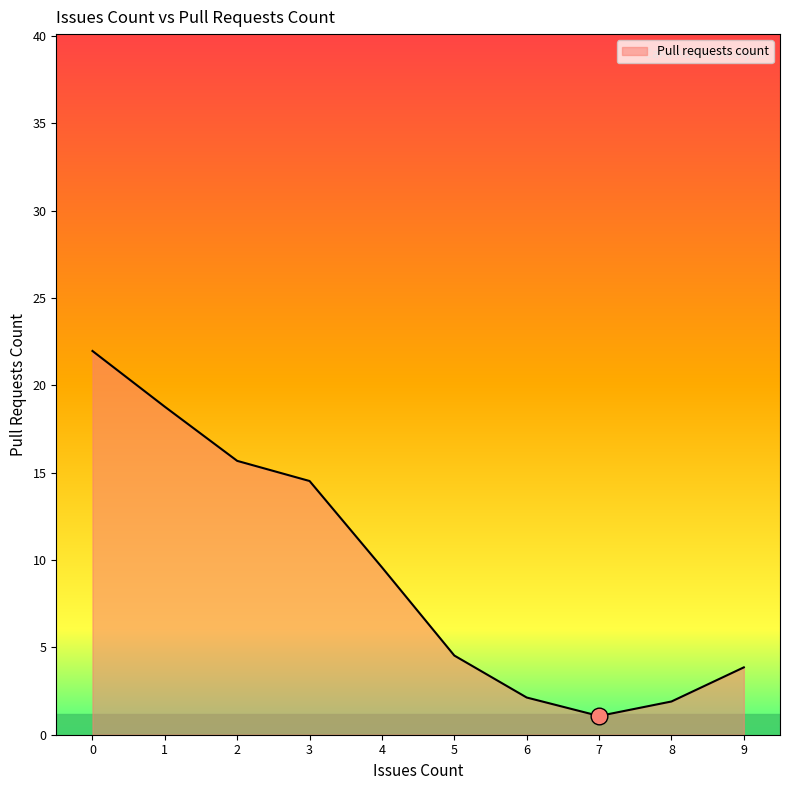

What is the change in value from 0 to 6?

-19.8